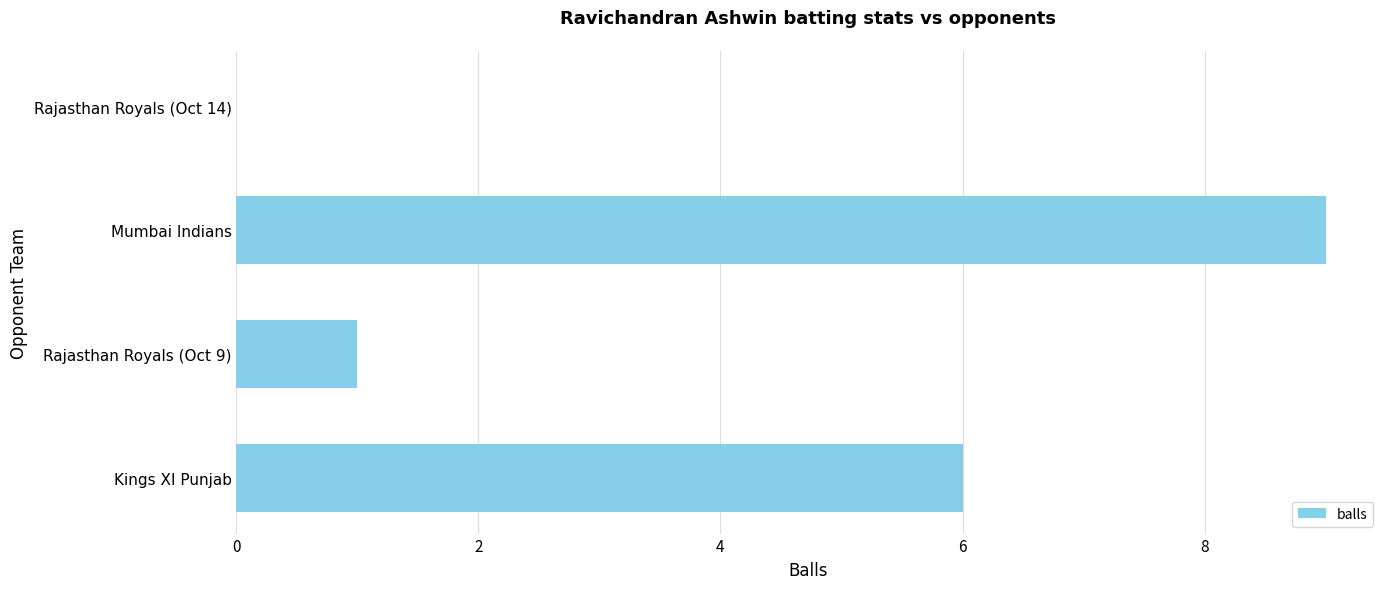

What is the change in value from Kings XI Punjab to Mumbai Indians?

+3